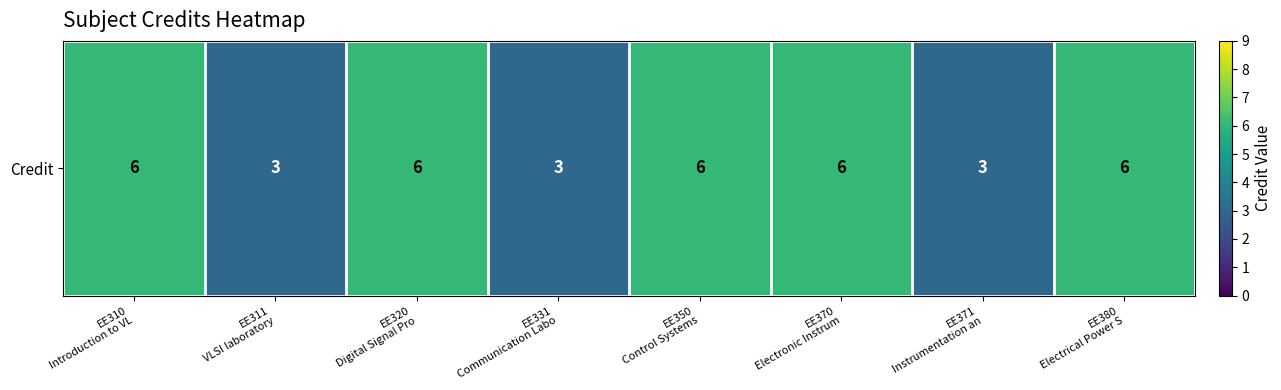

Reading right to left, list all the values displayed in this chart.

EE380
Electrical Power S=6	EE371
Instrumentation an=3	EE370
Electronic Instrum=6	EE350
Control Systems=6	EE331
Communication Labo=3	EE320
Digital Signal Pro=6	EE311
VLSI laboratory=3	EE310
Introduction to VL=6